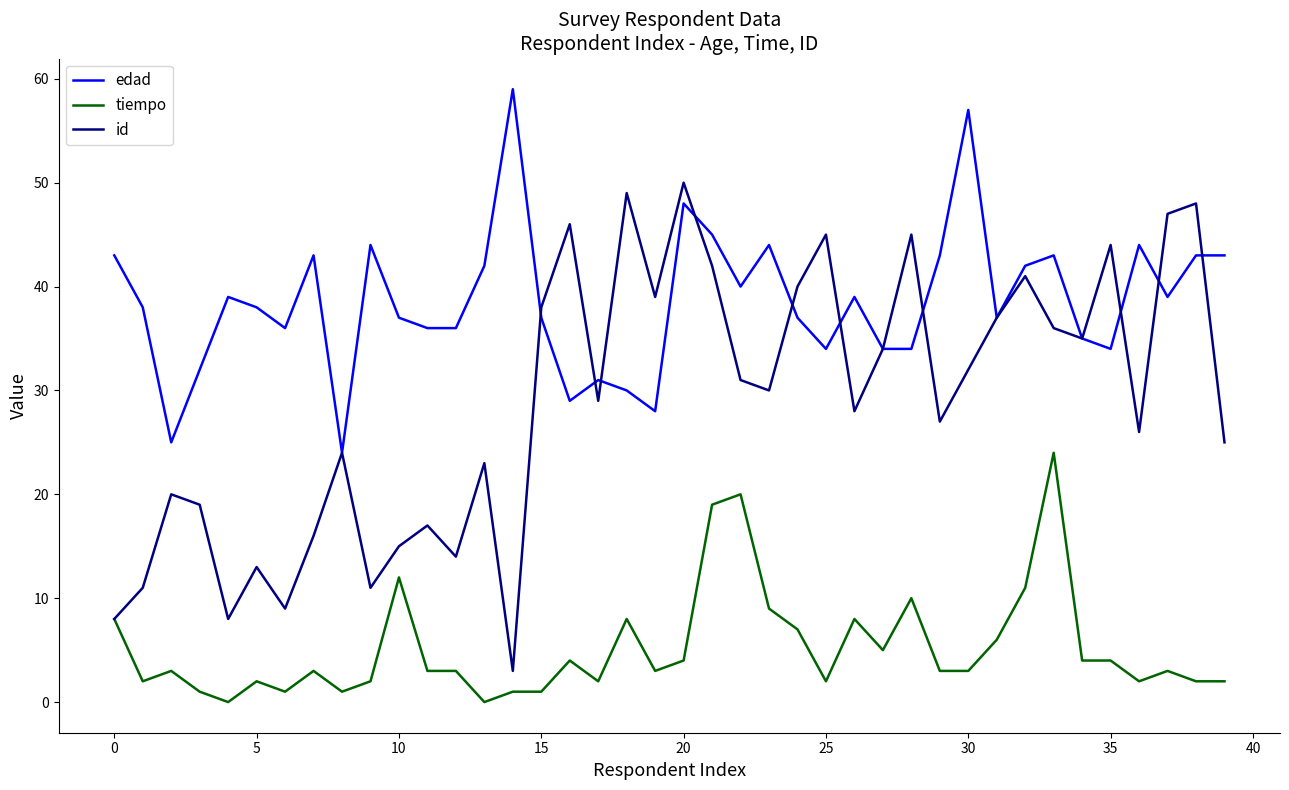

After their last crossing, which series has the higher values: id or edad?

edad